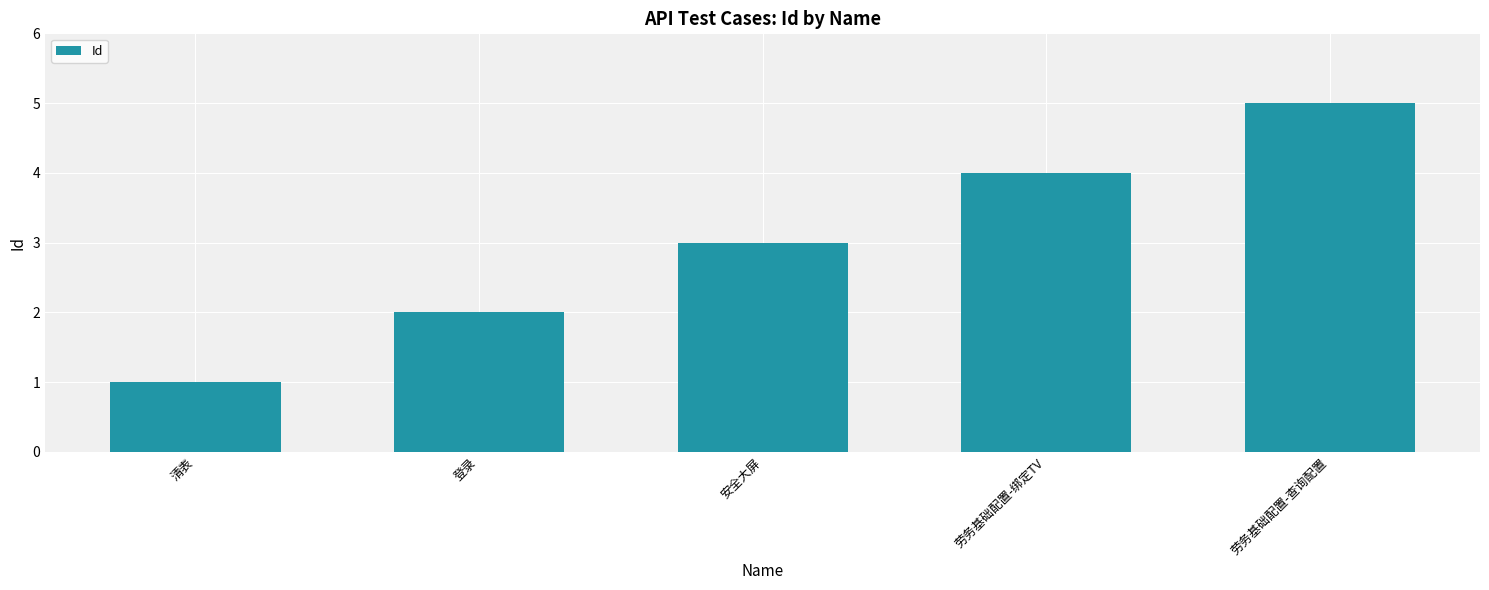

What position from the right is 清表?

5